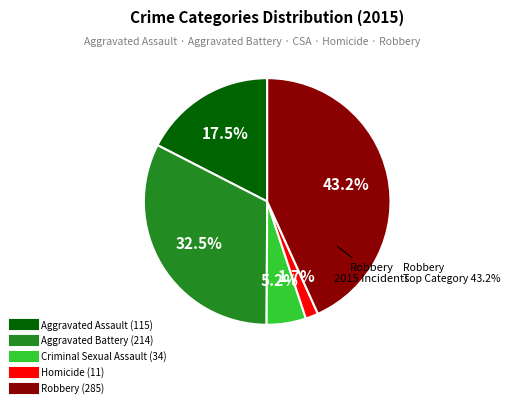

Does Homicide represent more than half of the total?

No